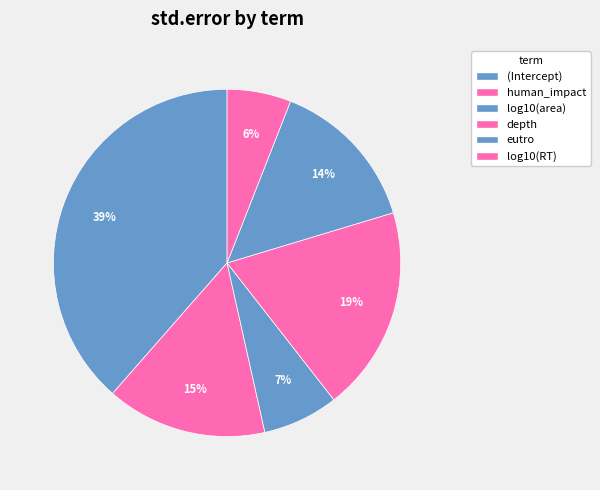

To the nearest percent, what percentage of the pie is eutro?

14%